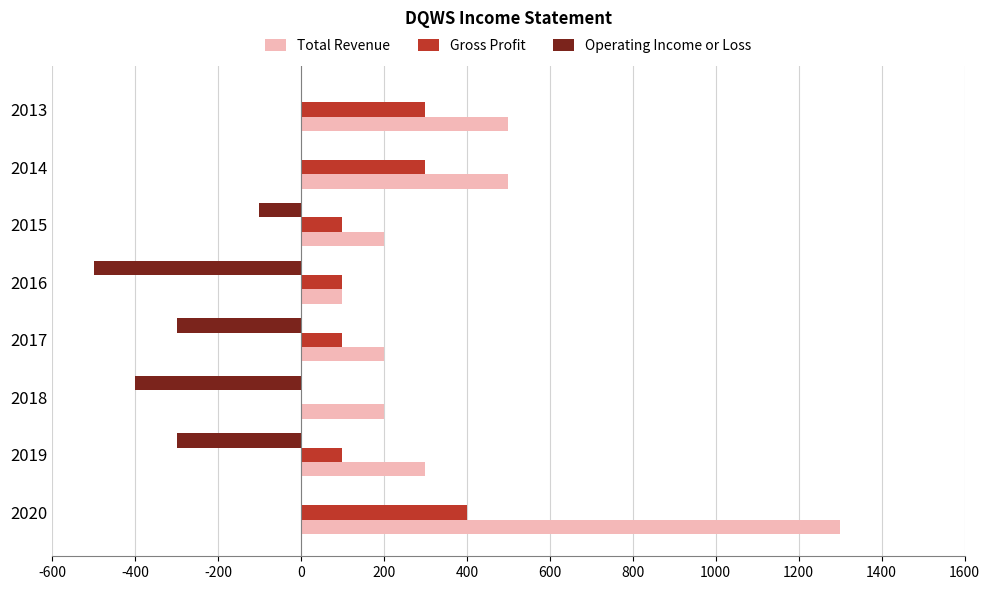

What is the sum of all Operating Income or Loss values?

-1600